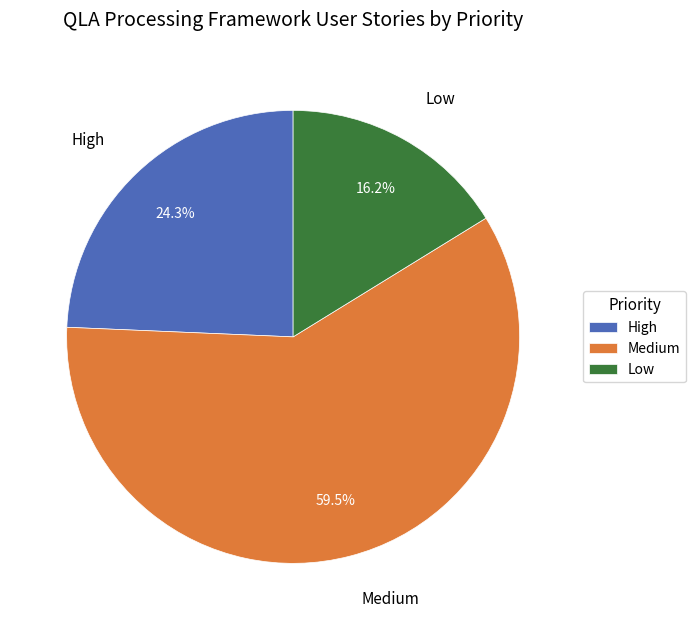

Do Medium and Low together represent more than half of the pie?

Yes